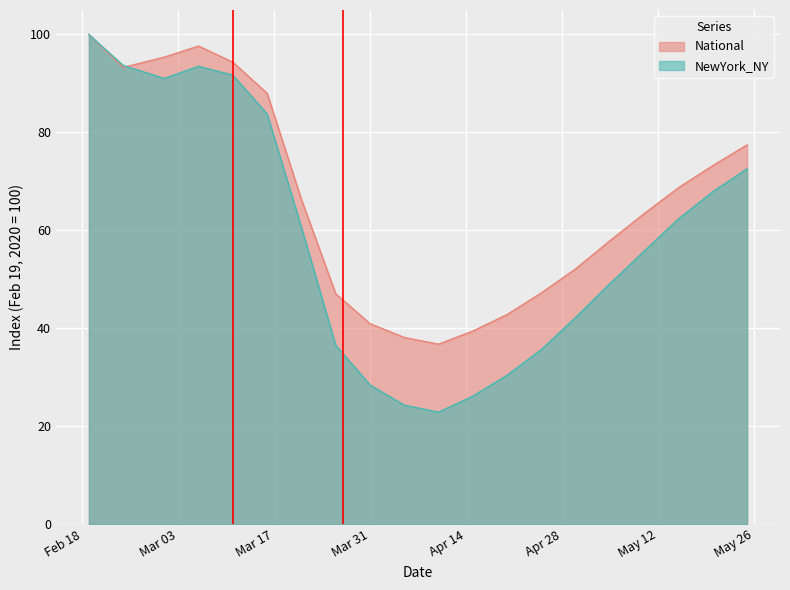

What is the greatest value displayed?

100.0